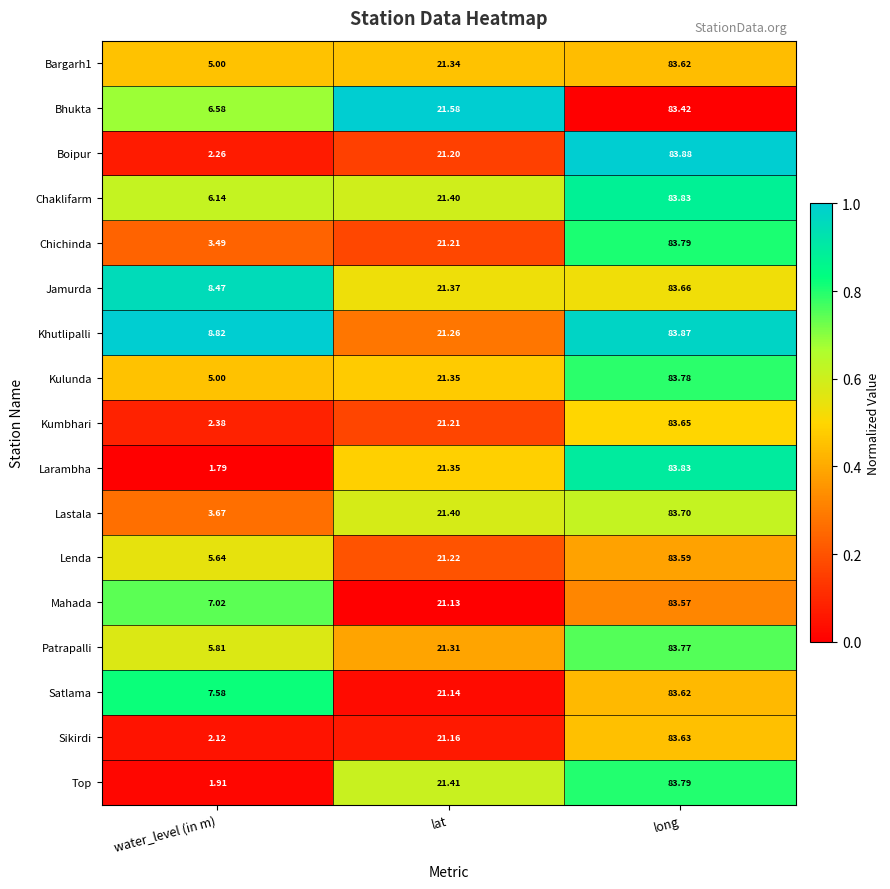

Rank the categories by Chichinda value from highest to lowest.

long, lat, water_level (in m)